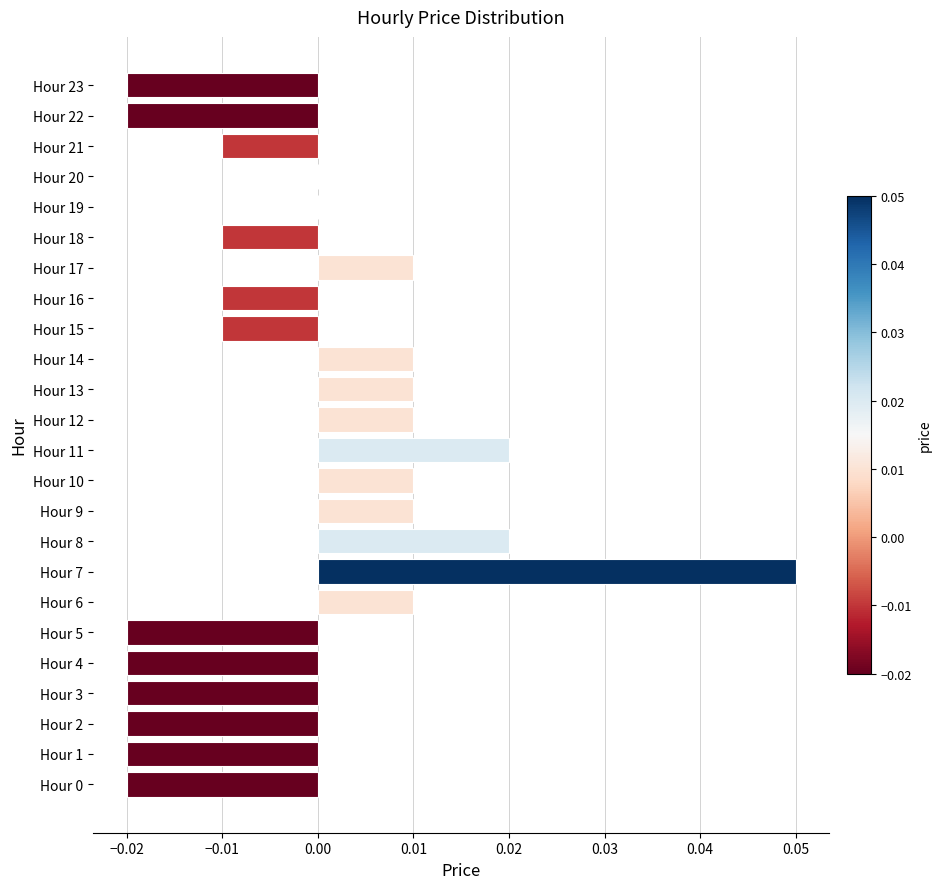

The chart shows a value of 0.0 at Hour 9. True or false?

True